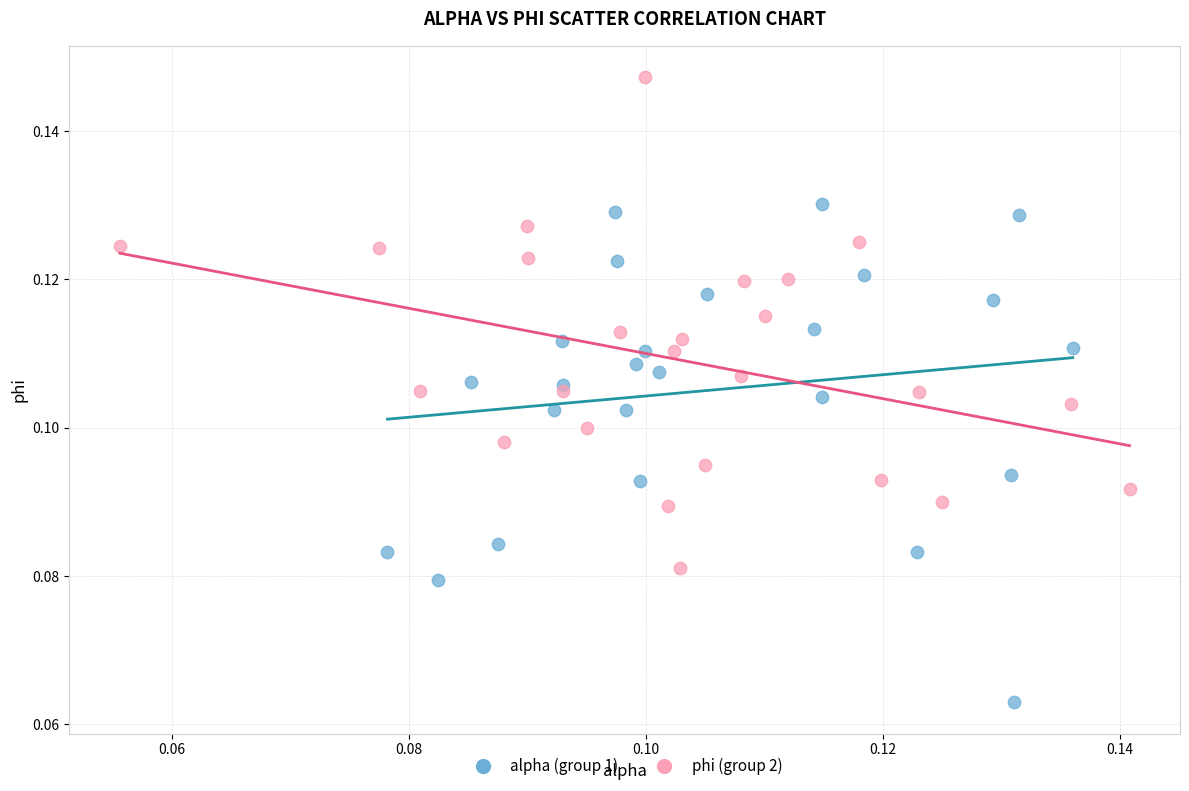

What are all the series names shown in the legend?

alpha (group 1), phi (group 2)